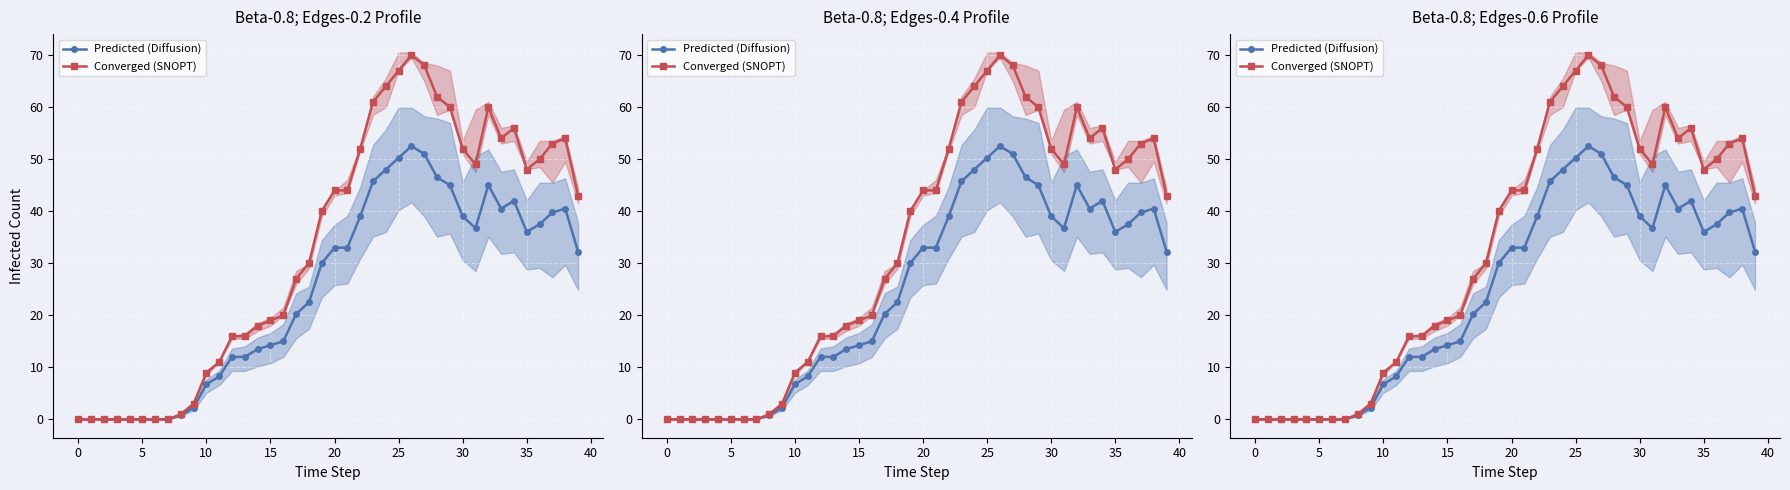

At which category is the sum across all series the highest?

26